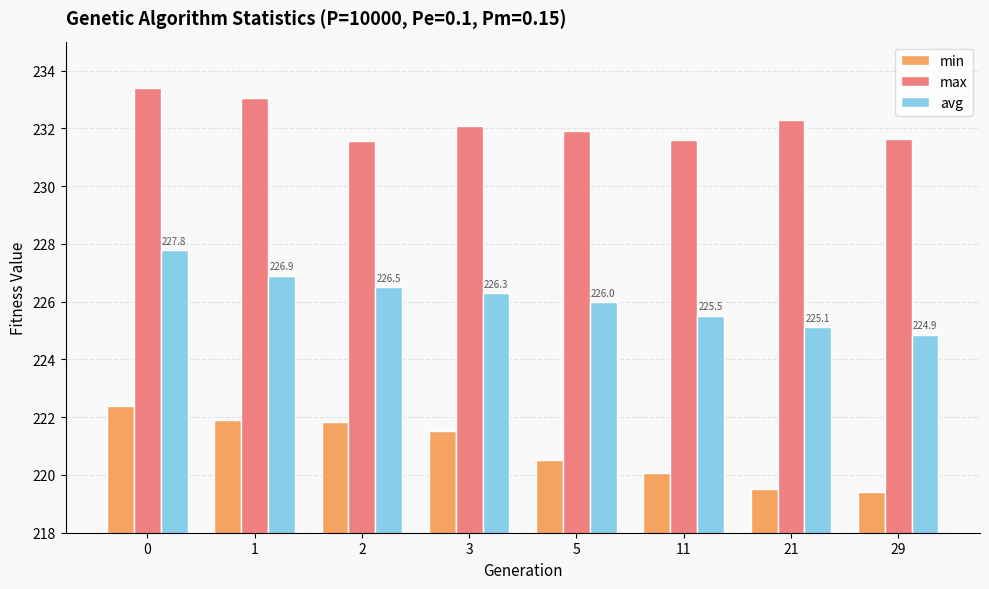

Rank the series by their maximum value, from highest to lowest.

max, avg, min